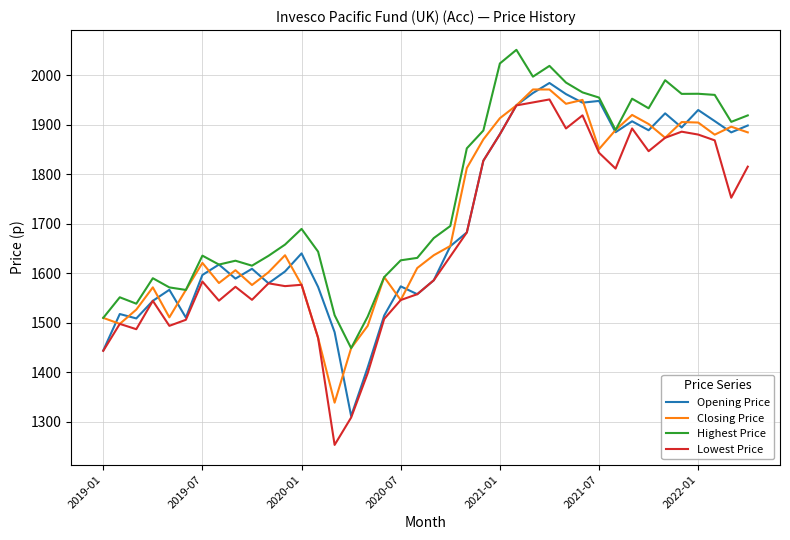

True or false: Lowest Price and Highest Price intersect in this chart.

False